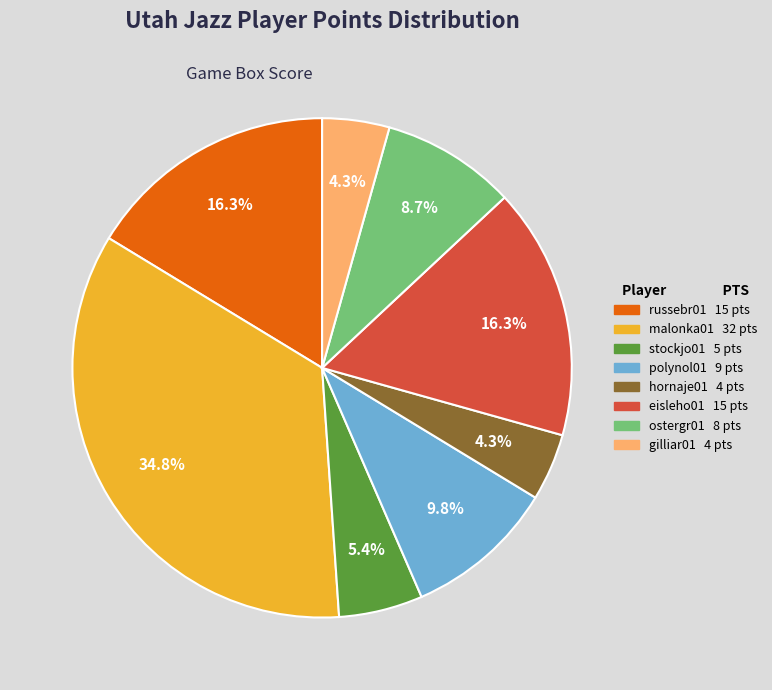

Is there a majority slice in this chart?

No